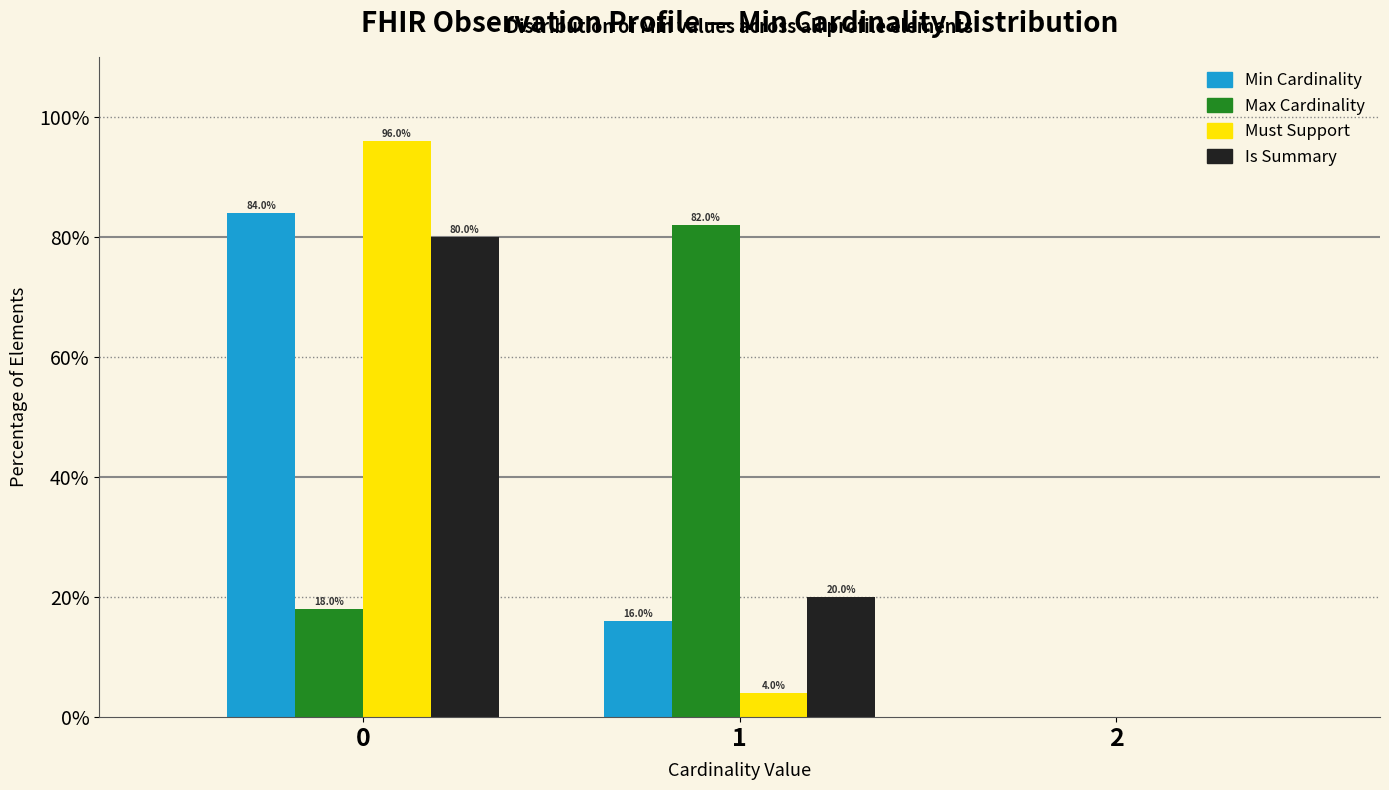

In the Max Cardinality series, which range on the x-axis has the tallest bar?

0.5 to 1.5